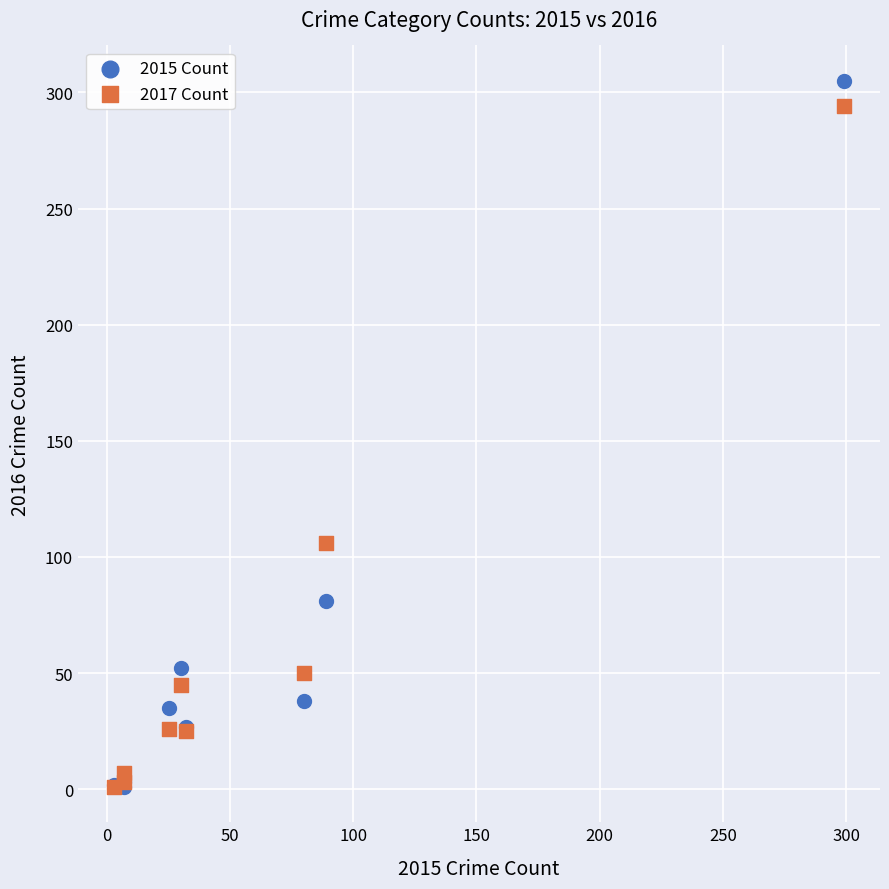

In the 2017 Count series, what Y value is closest to 147?

106